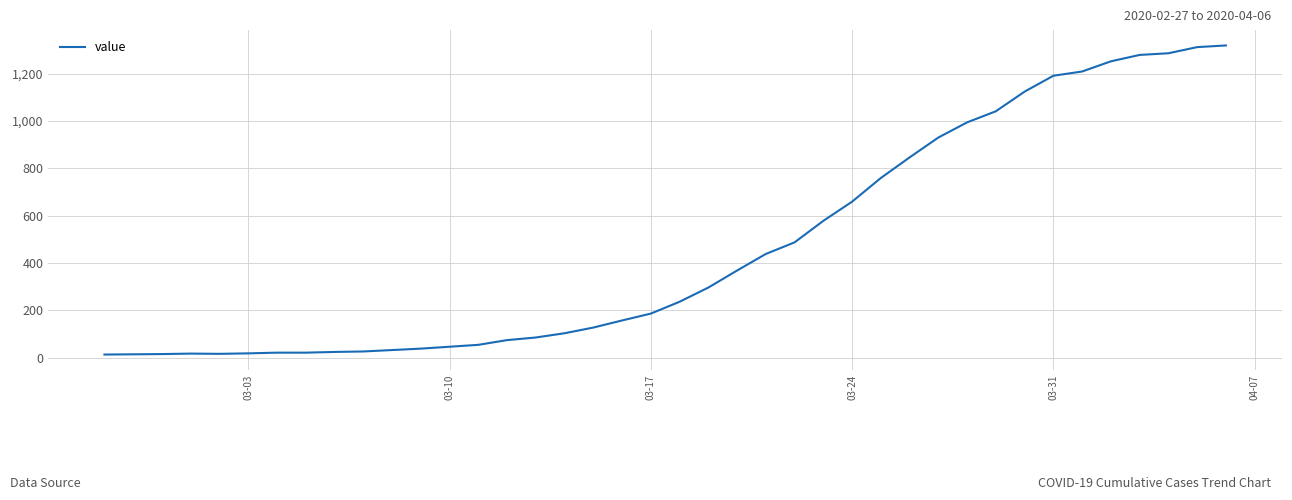

Does the chart display data point markers on the line(s)?

No